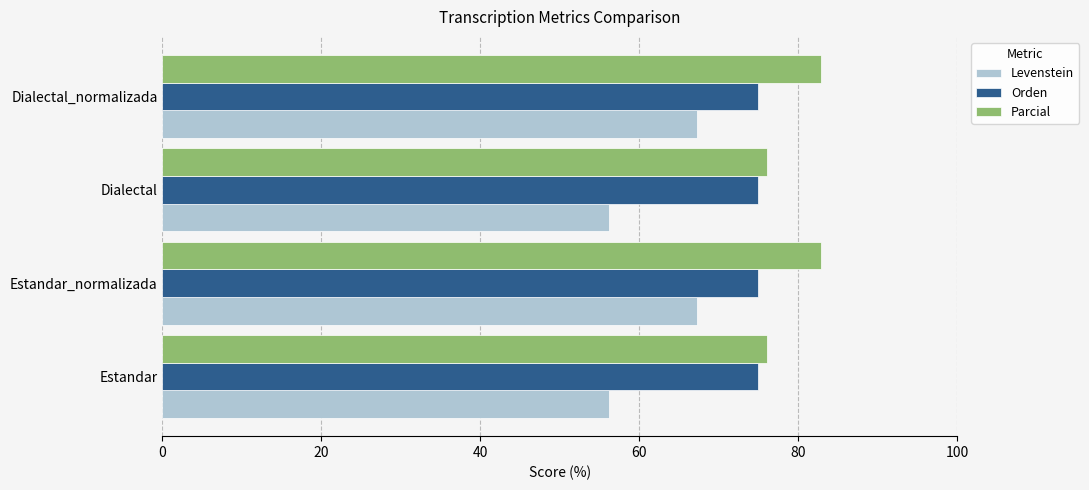

What is the total value across all series at Estandar?

207.3